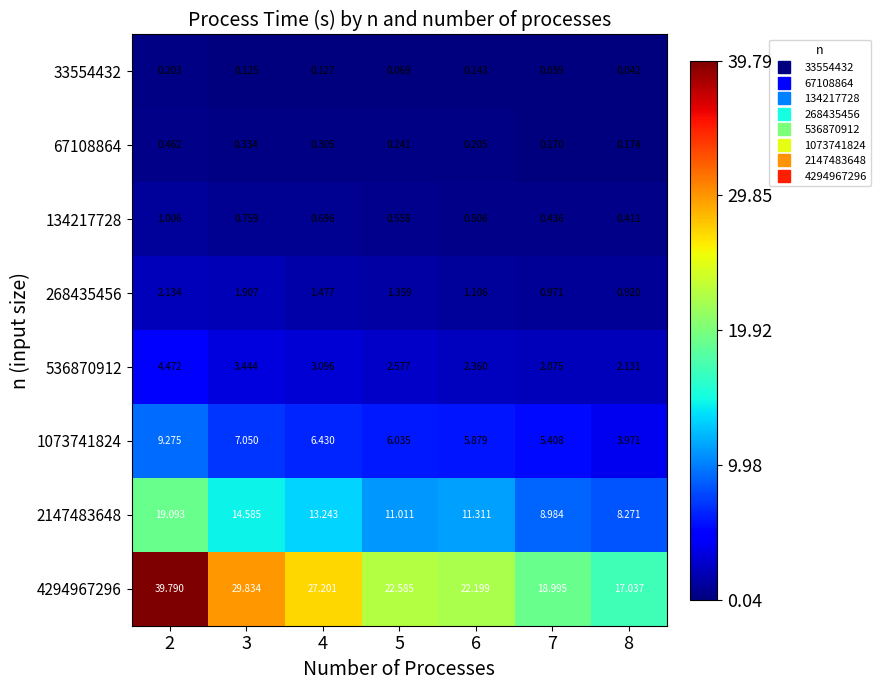

Is the value of 268435456 at 3 greater than the value of 67108864 at 5?

Yes